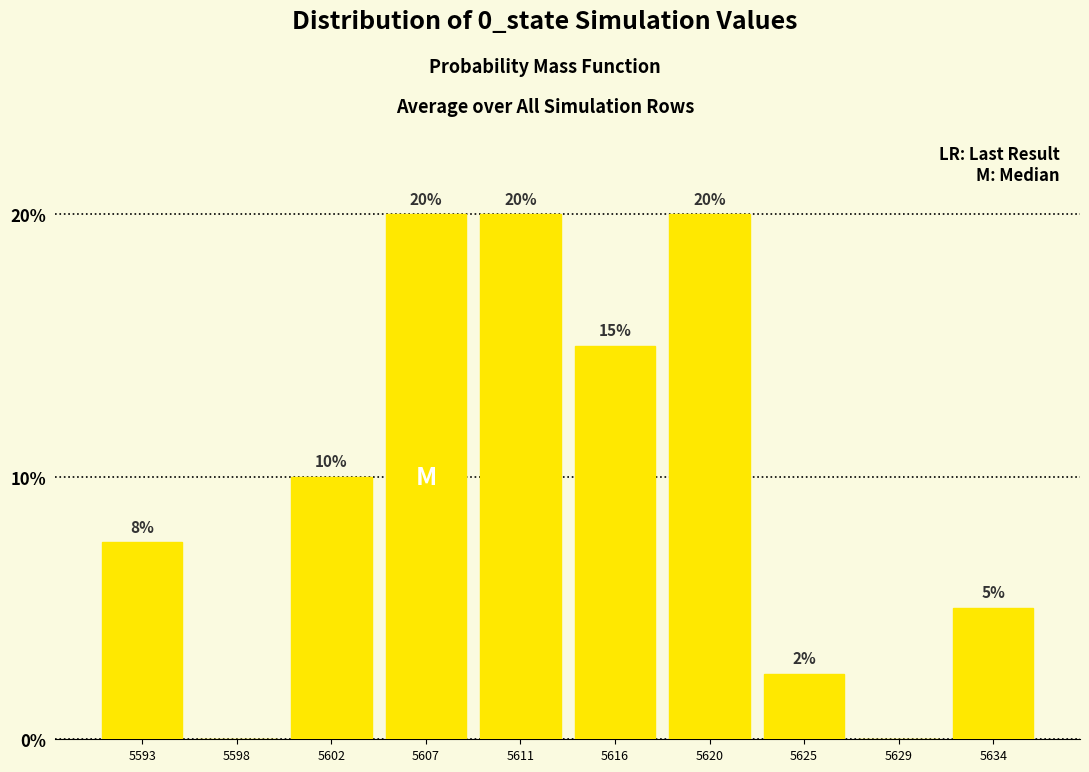

What is the maximum value shown in the chart?

20.0